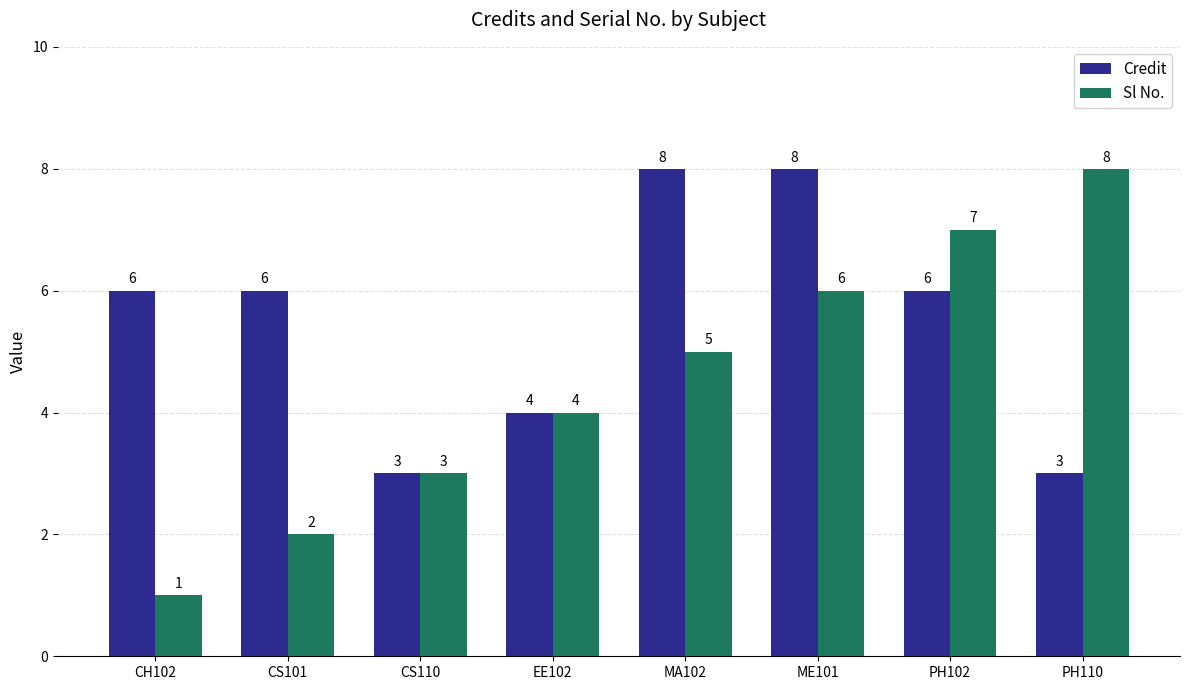

Is it true that Credit equals 6 at PH102?

True